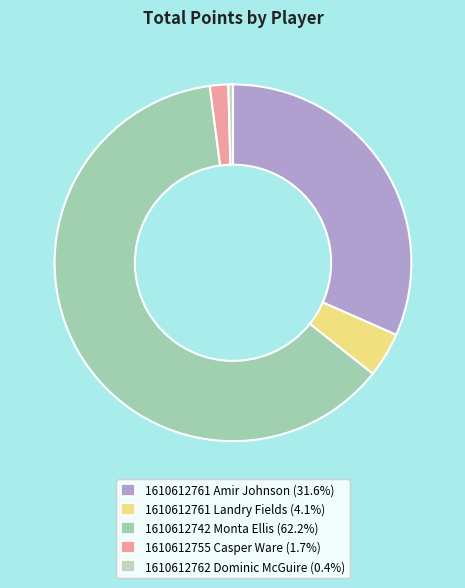

Does 1610612742 Monta Ellis account for over 50% of the chart?

Yes